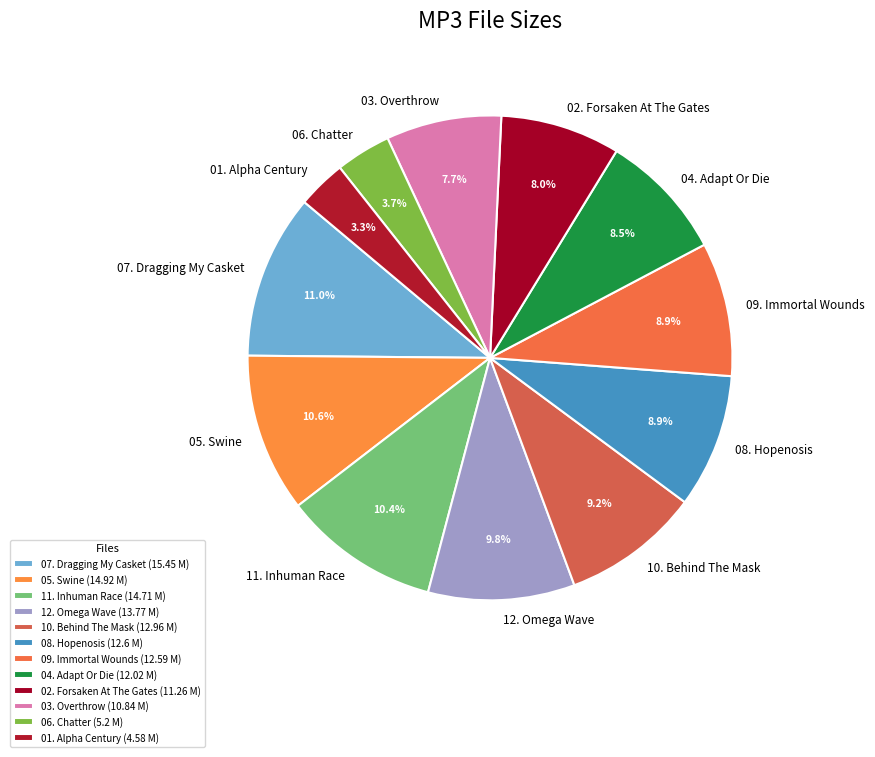

Rank the categories by value from lowest to highest.

01. Alpha Century.mp3, 06. Chatter.mp3, 03. Overthrow.mp3, 02. Forsaken At The Gates.mp3, 04. Adapt Or Die.mp3, 09. Immortal Wounds.mp3, 08. Hopenosis.mp3, 10. Behind The Mask.mp3, 12. Omega Wave.mp3, 11. Inhuman Race.mp3, 05. Swine.mp3, 07. Dragging My Casket.mp3